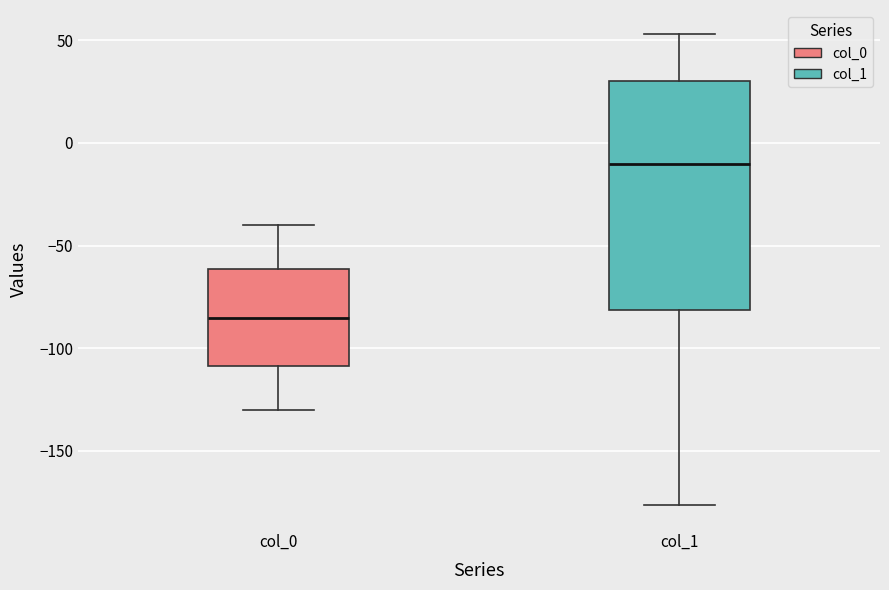

Where is the upper edge of the box for col_1 on the y-axis? The values are not printed on the chart, so give them approximately, as read against the axis.

30